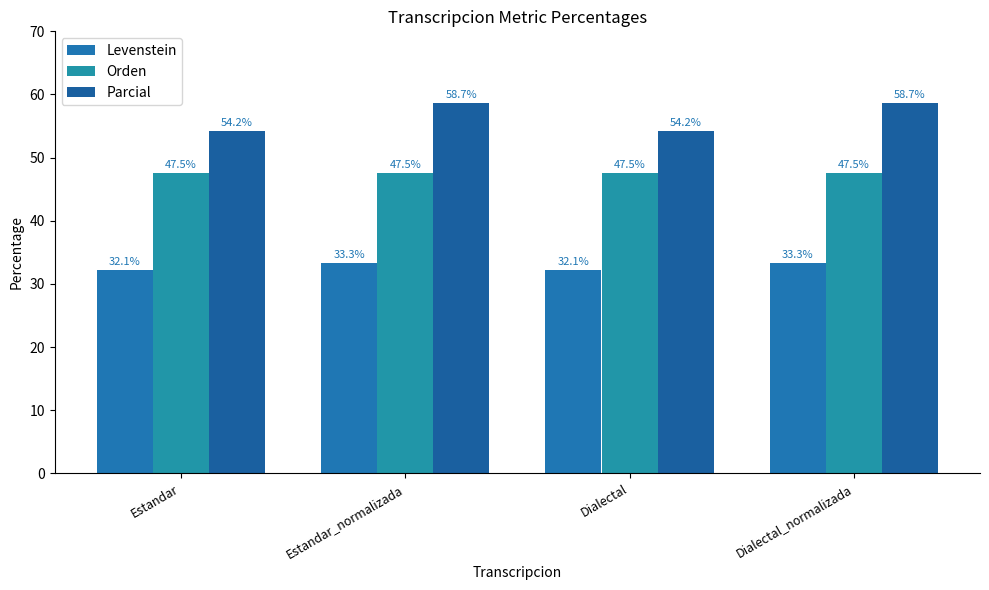

What is the minimum value shown in the chart?

32.1